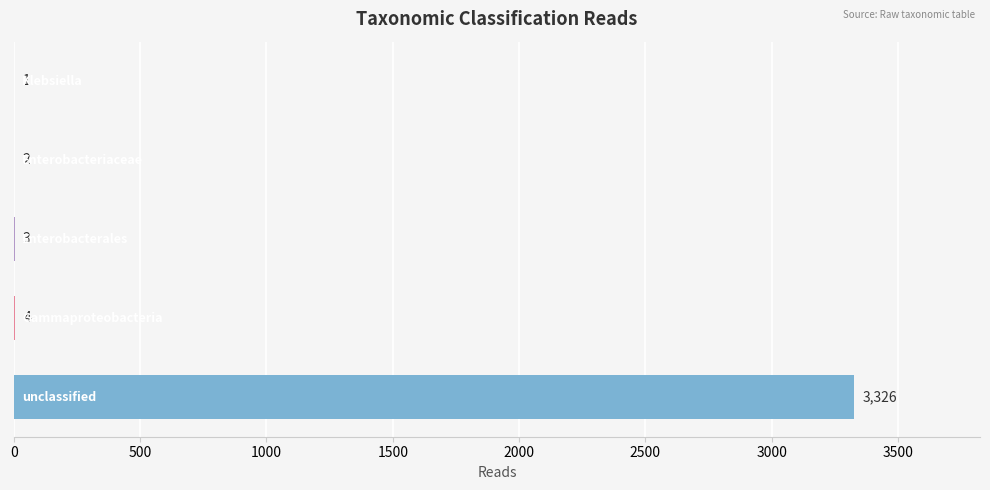

What is the greatest value displayed?

3326